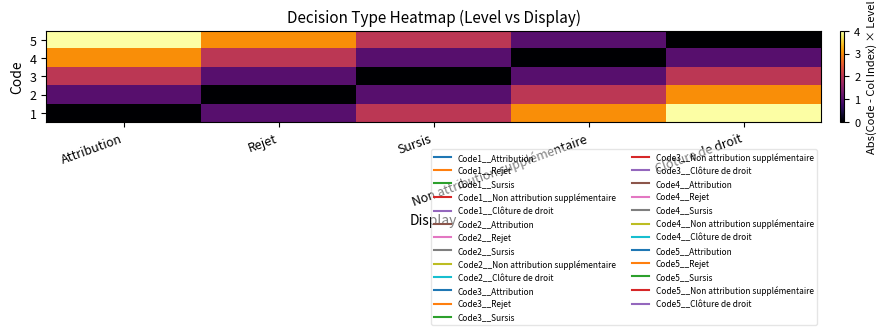

Reading right to left, what are all the values shown in this chart?

1: Clôture de droit=4	Non attribution supplémentaire=3	Sursis=2	Rejet=1	Attribution=0
2: Clôture de droit=3	Non attribution supplémentaire=2	Sursis=1	Rejet=0	Attribution=1
3: Clôture de droit=2	Non attribution supplémentaire=1	Sursis=0	Rejet=1	Attribution=2
4: Clôture de droit=1	Non attribution supplémentaire=0	Sursis=1	Rejet=2	Attribution=3
5: Clôture de droit=0	Non attribution supplémentaire=1	Sursis=2	Rejet=3	Attribution=4